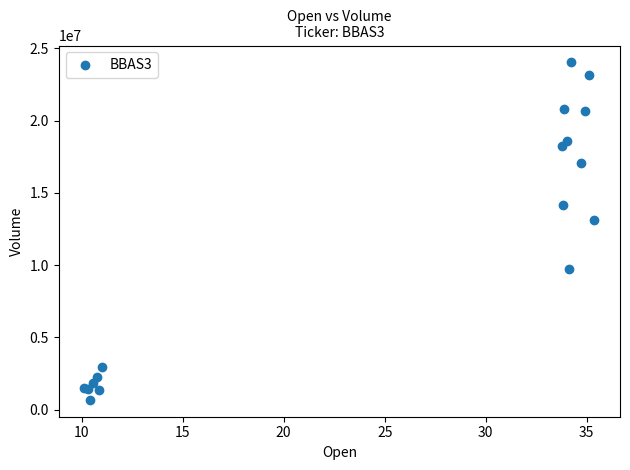

What Y value in the scatter plot is closest to 12355550?

13101300